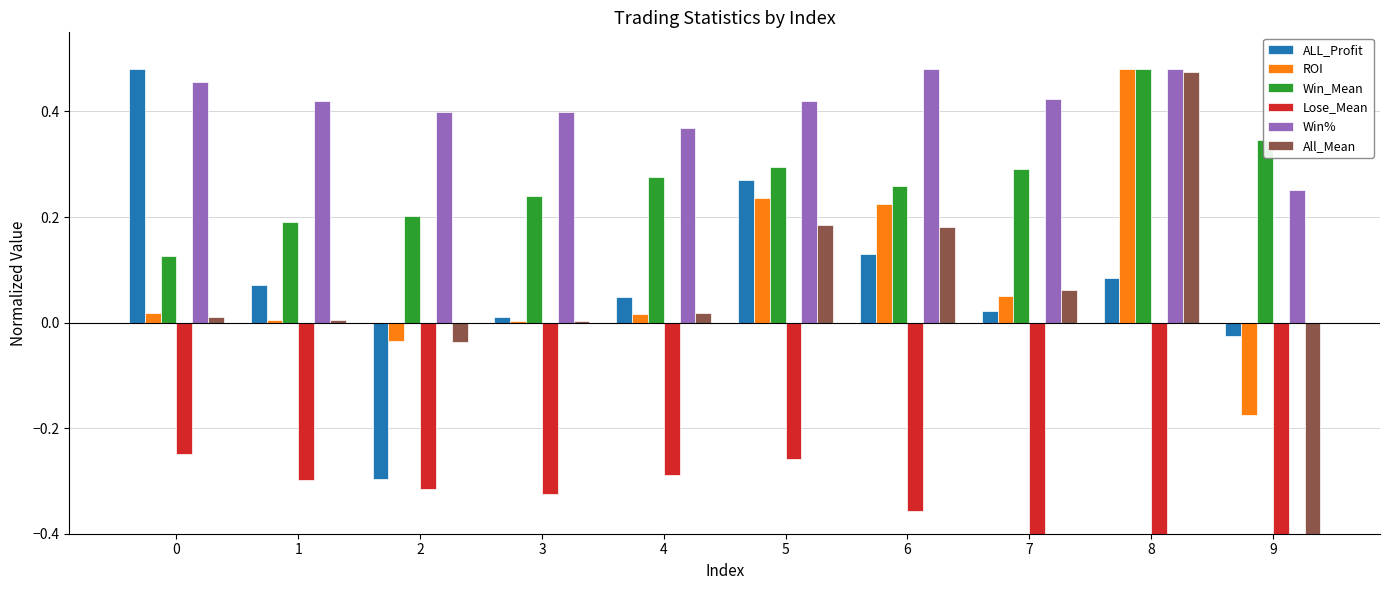

How many bars are there in each group?

6